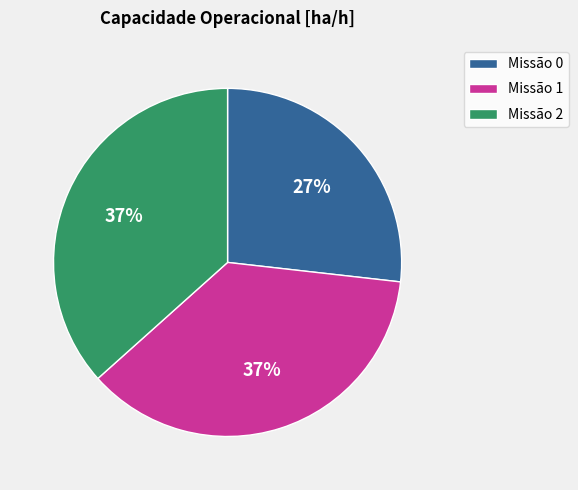

To the nearest percent, what is the average slice percentage?

33%